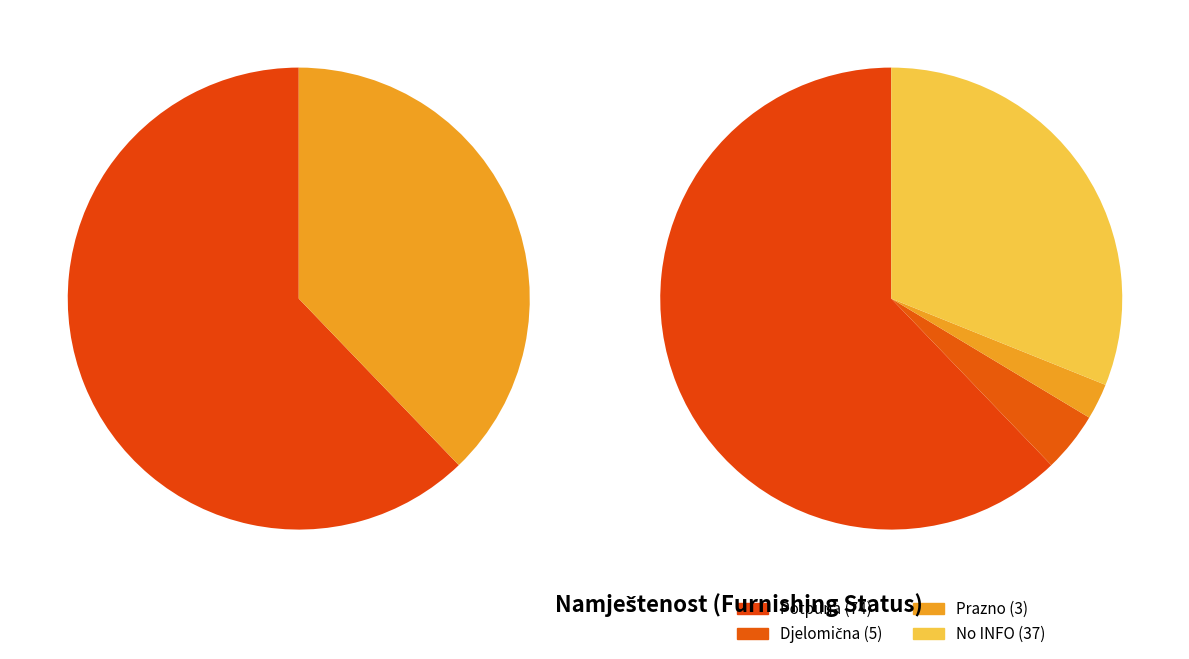

To the nearest percent, what is the difference between the Djelomična and Prazno slice percentages?

2%